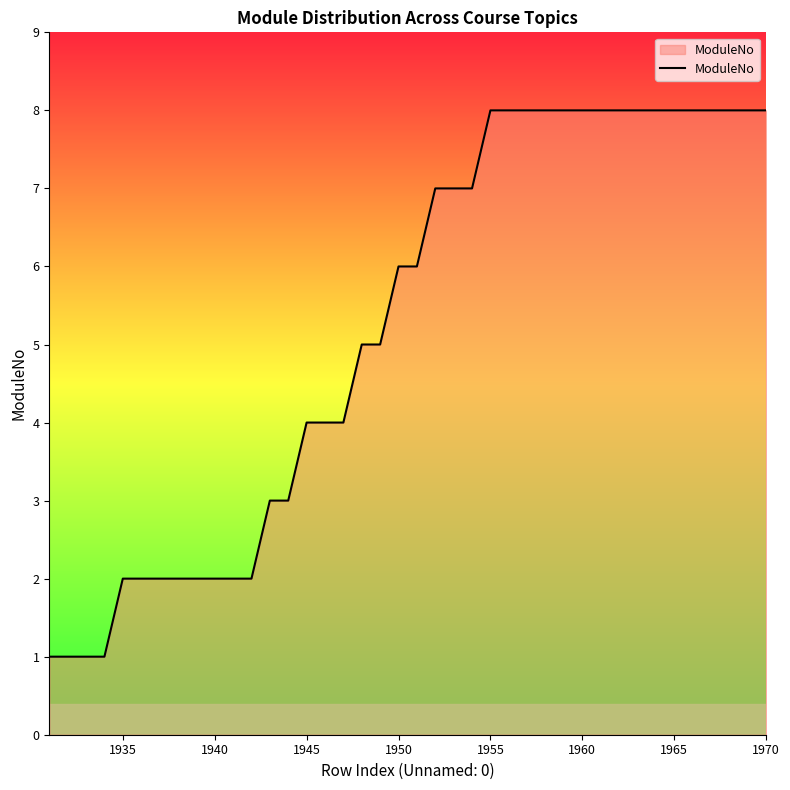

How many lines are shown in the chart?

1